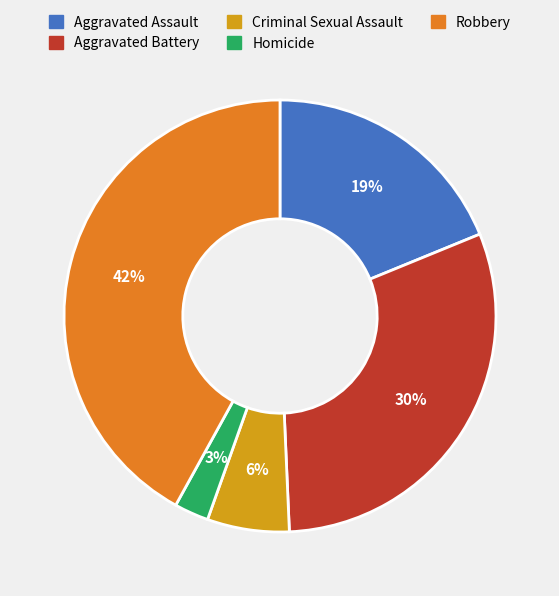

What percentage is the Aggravated Assault slice, to the nearest percent?

19%